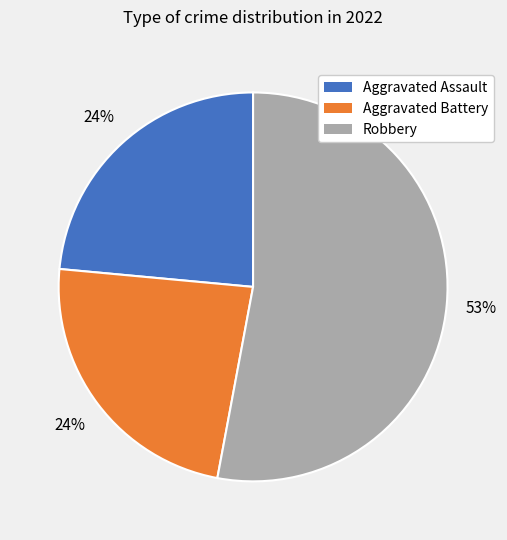

To the nearest percent, what is the difference between the largest and smallest slice percentages?

29%